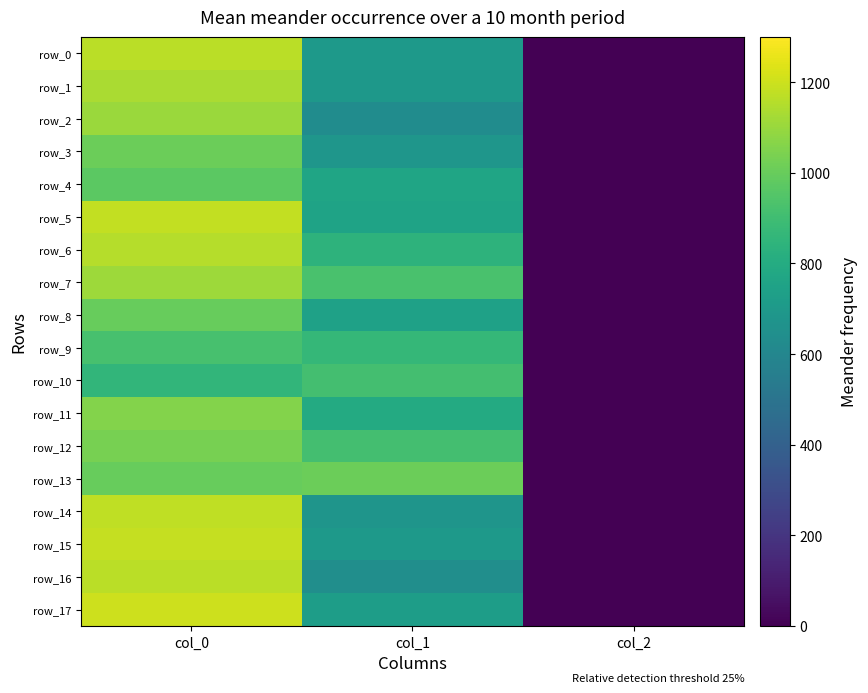

What is the smallest value displayed?

2.0